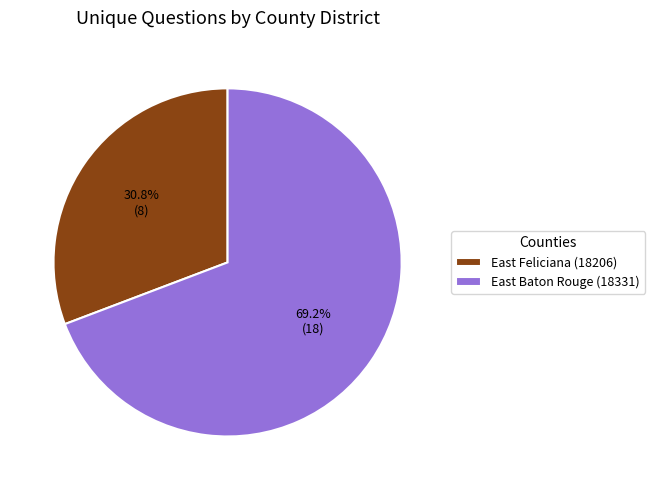

How many segments does this pie chart have?

2